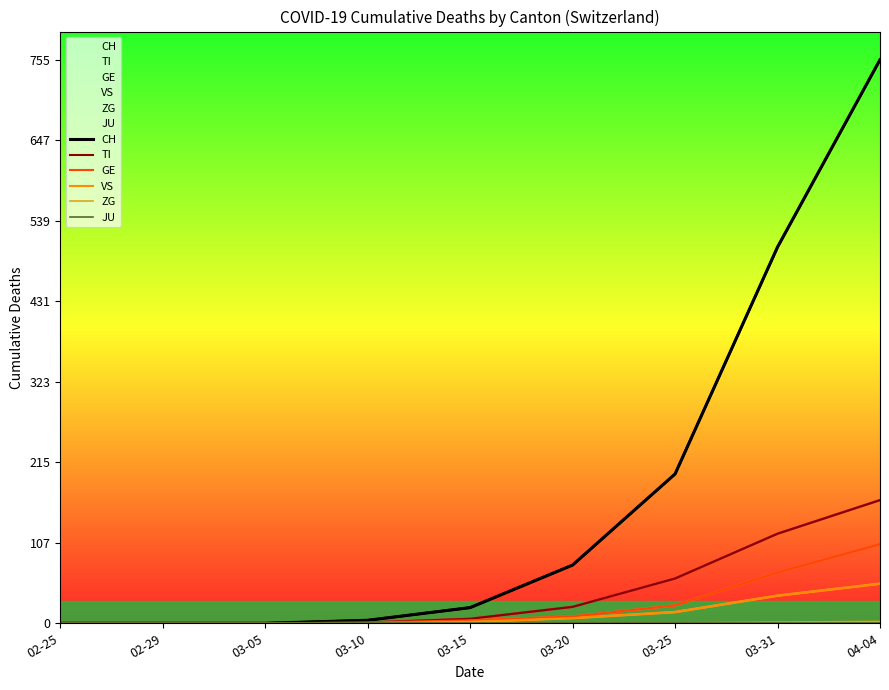

At which label is TI closest to 82?

03-25